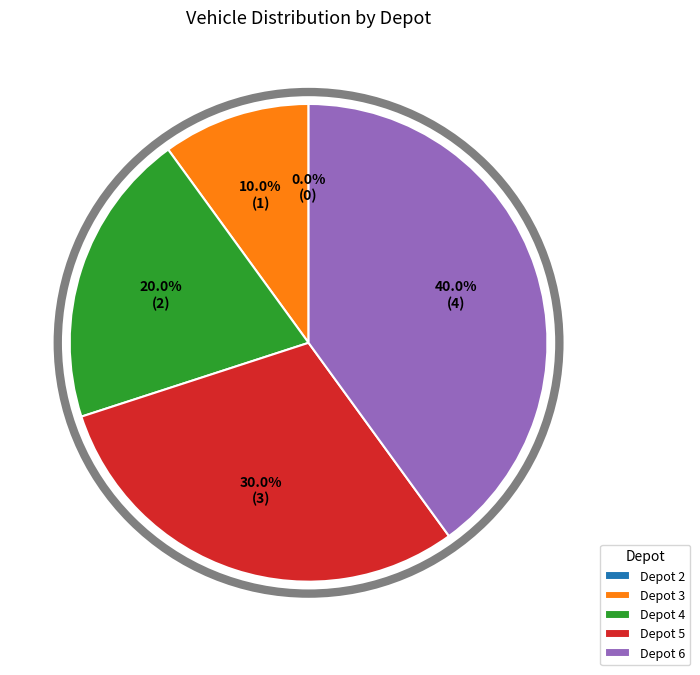

Does 5 represent more than half of the total?

No